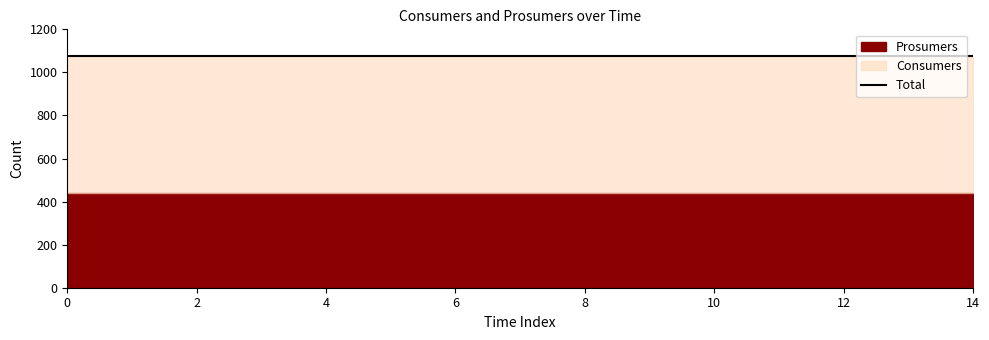

Reading left to right, list all the values displayed in this chart.

Consumers: 0=635	1=635	2=635	3=635	4=635	5=635	6=635	7=635	8=635	9=635	10=635	11=635	12=635	13=635	14=635
Prosumers: 0=440	1=440	2=440	3=440	4=440	5=440	6=440	7=440	8=440	9=440	10=440	11=440	12=440	13=440	14=440